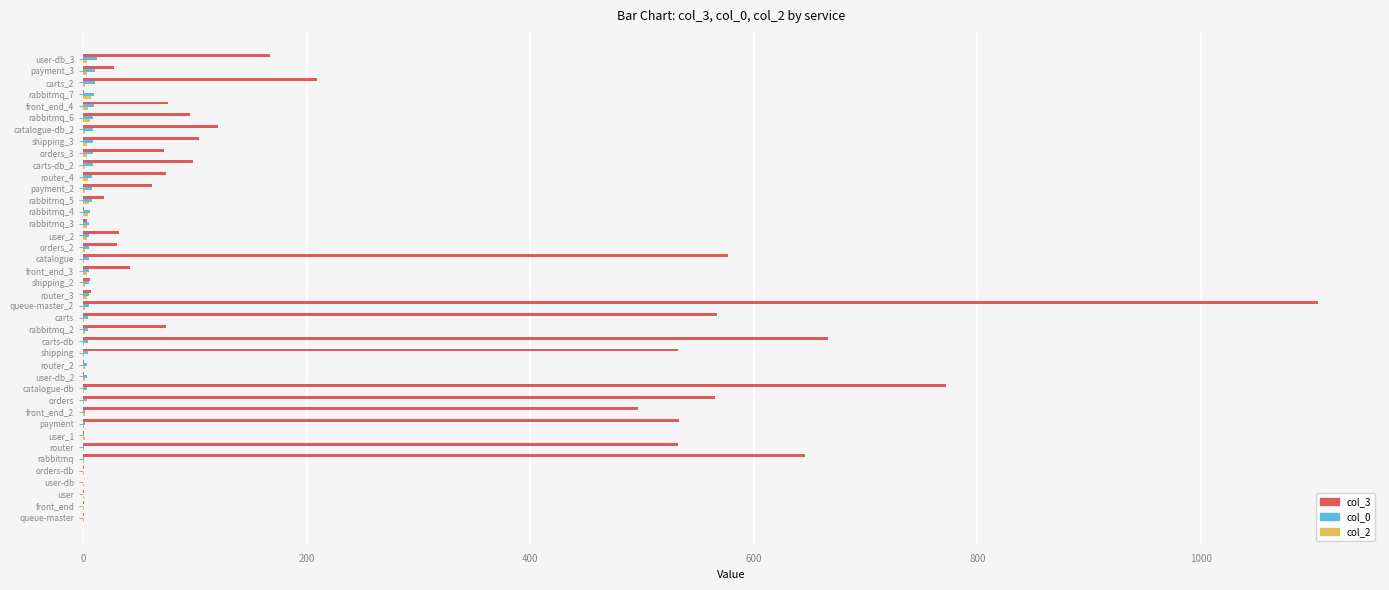

True or false: col_3 has a value of 666 at carts-db.

True